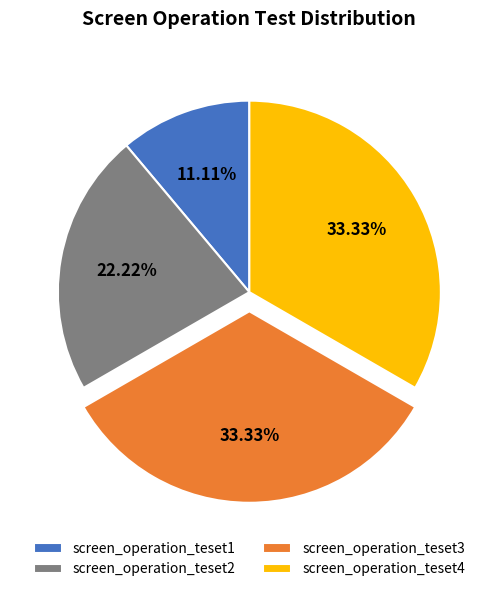

To the nearest percent, what is the average slice percentage?

25%